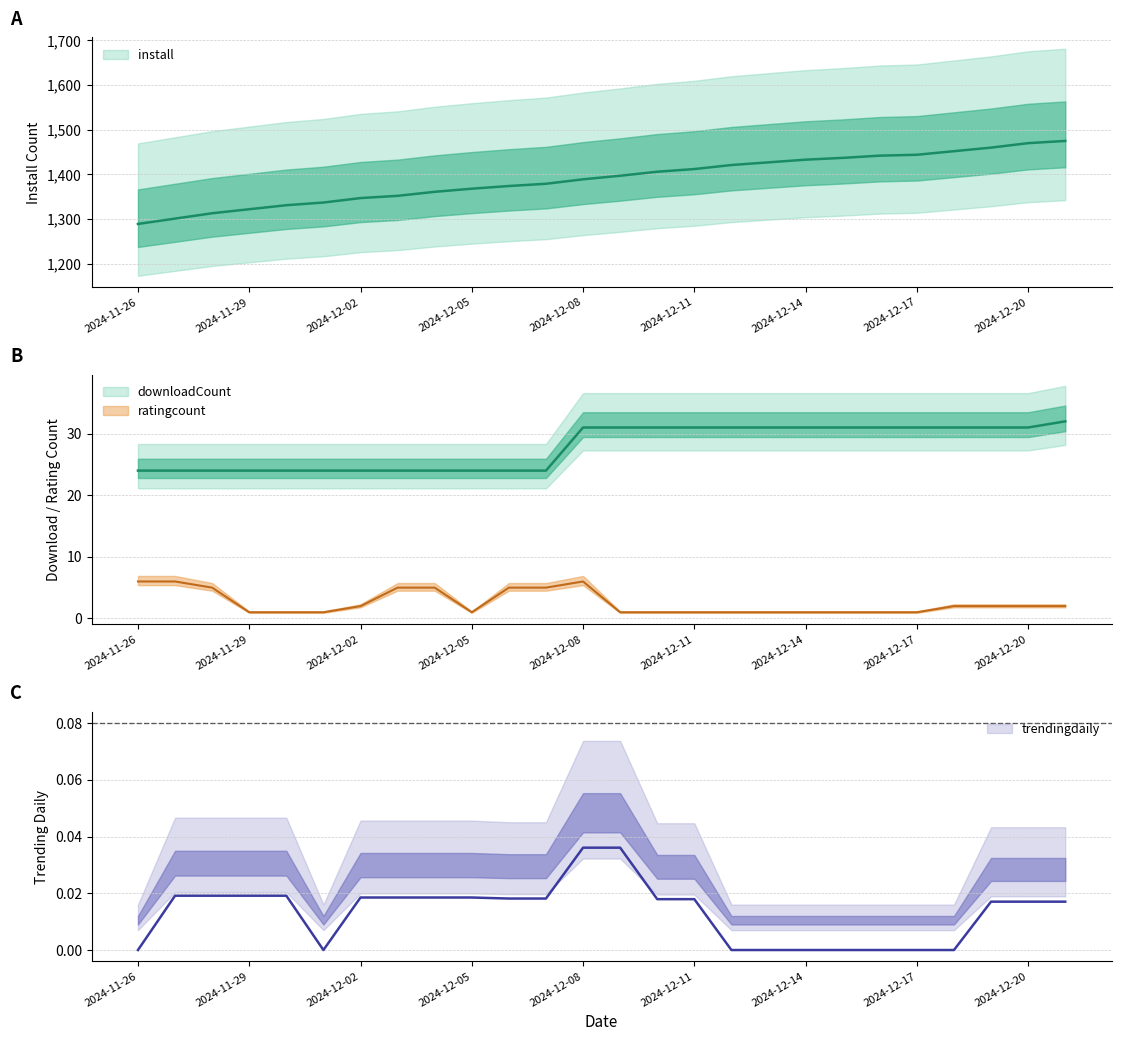

How many data points in downloadCount are above 31?

1